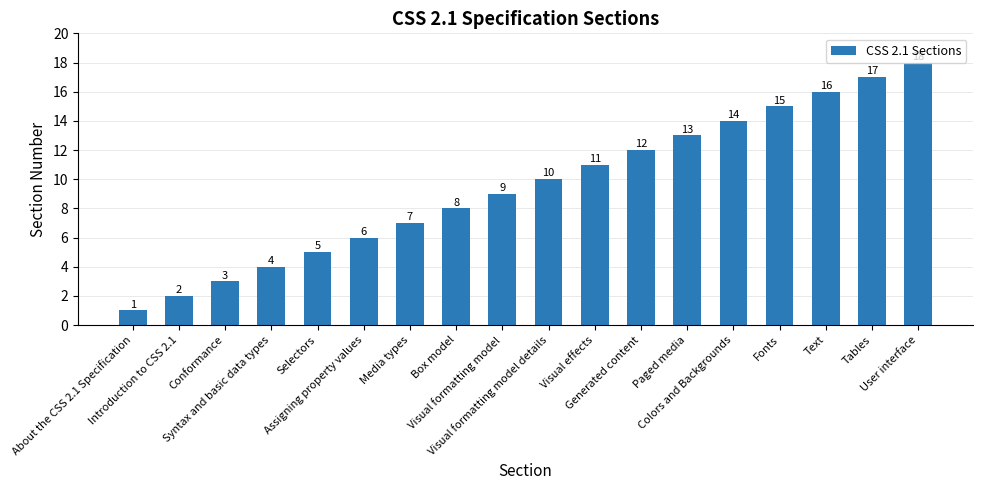

What is the sum of the values at About the CSS 2.1 Specification and Text?

17